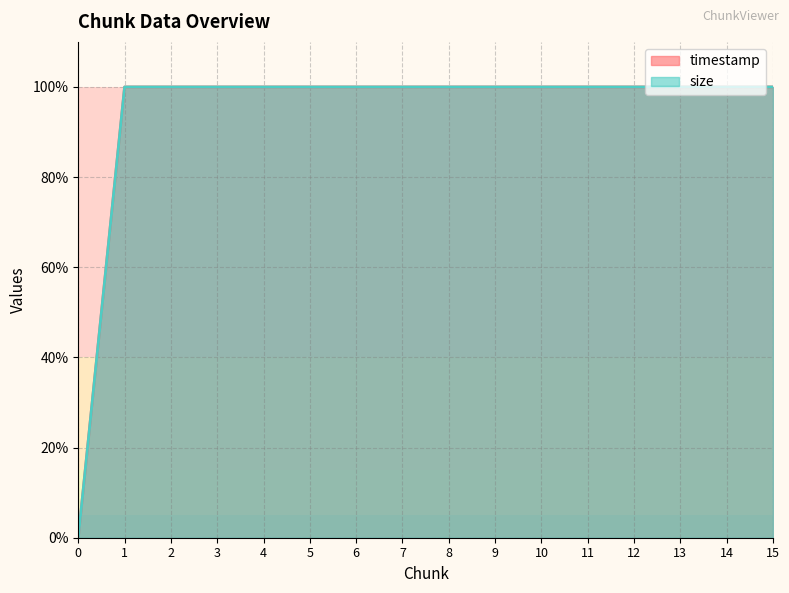

True or false: size and timestamp intersect in this chart.

False